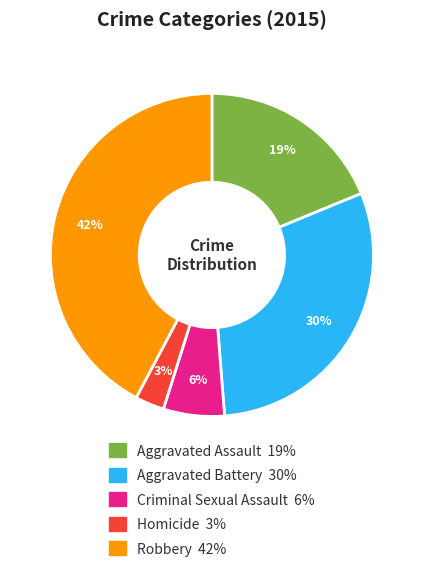

Is it true that Aggravated Assault is 19% of the pie?

True